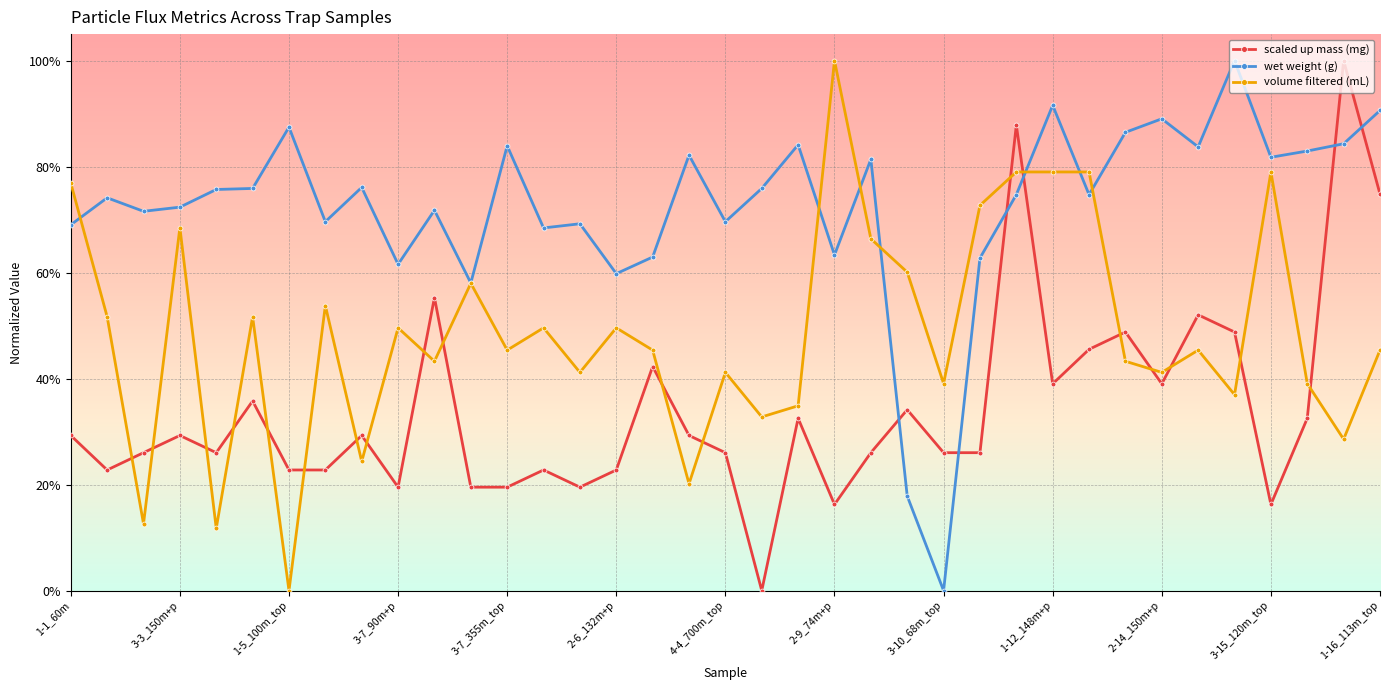

True or false: volume filtered (mL) and scaled up mass (mg) intersect in this chart.

True